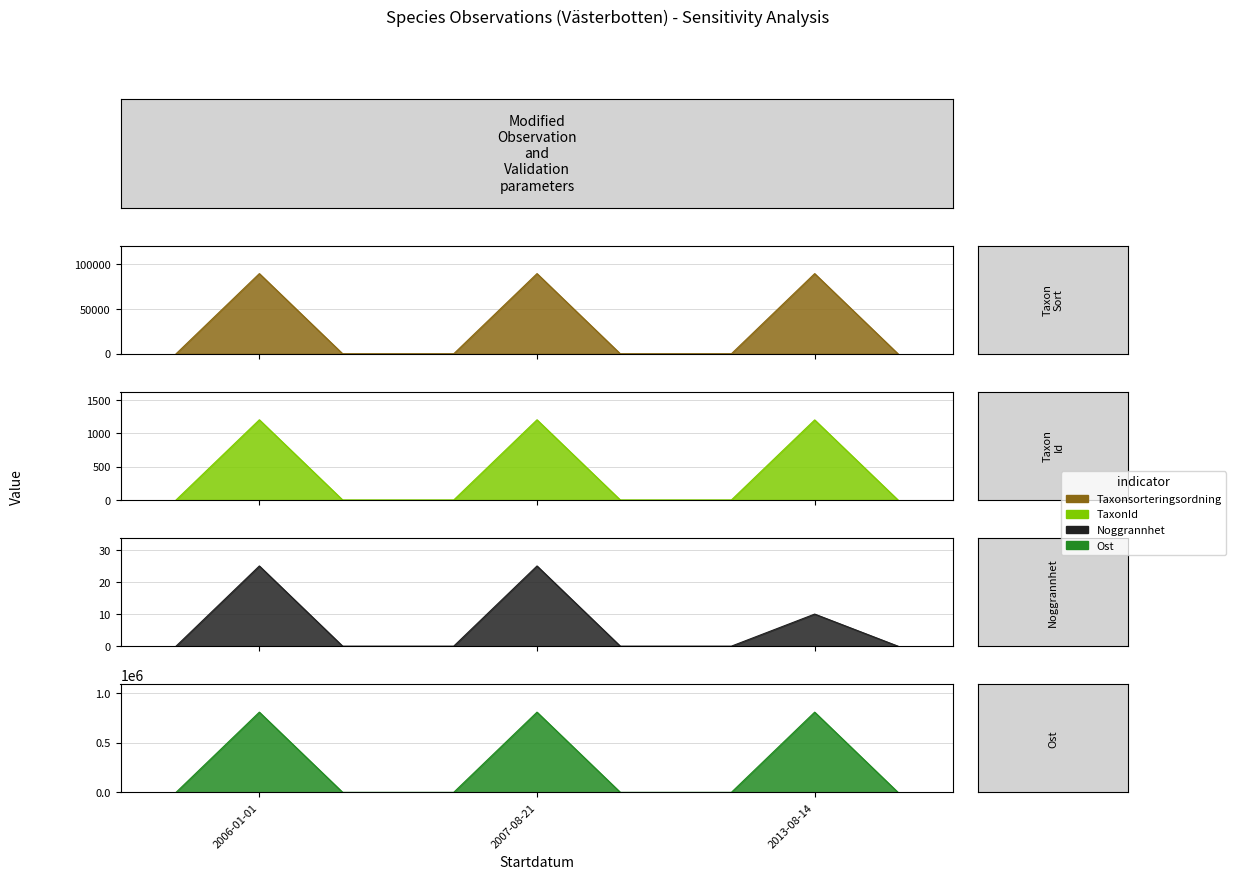

How many lines are shown in the chart?

4